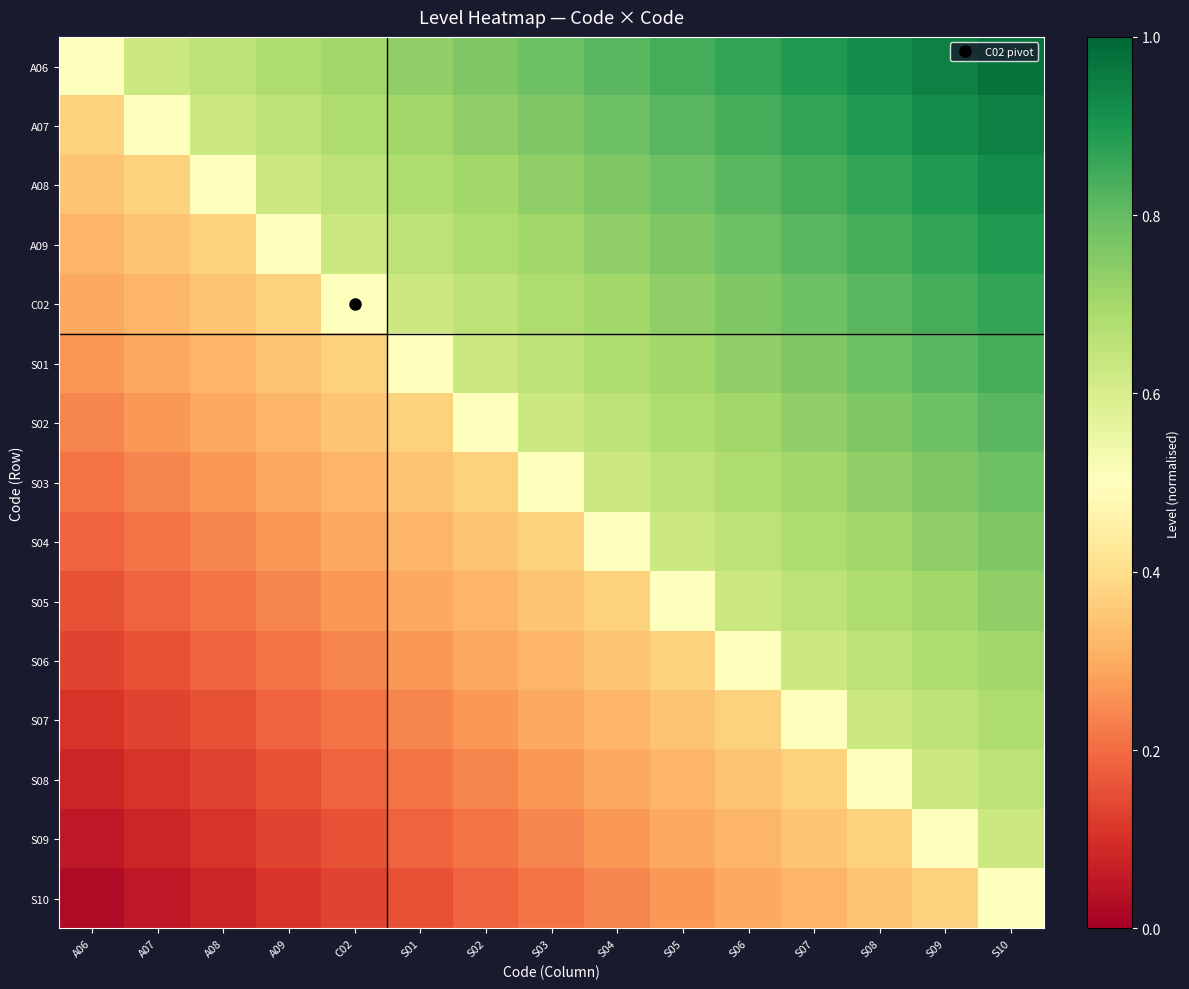

Rank the series by their maximum value, from highest to lowest.

A06, A07, A08, A09, C02, S01, S02, S03, S04, S05, S06, S07, S08, S09, S10